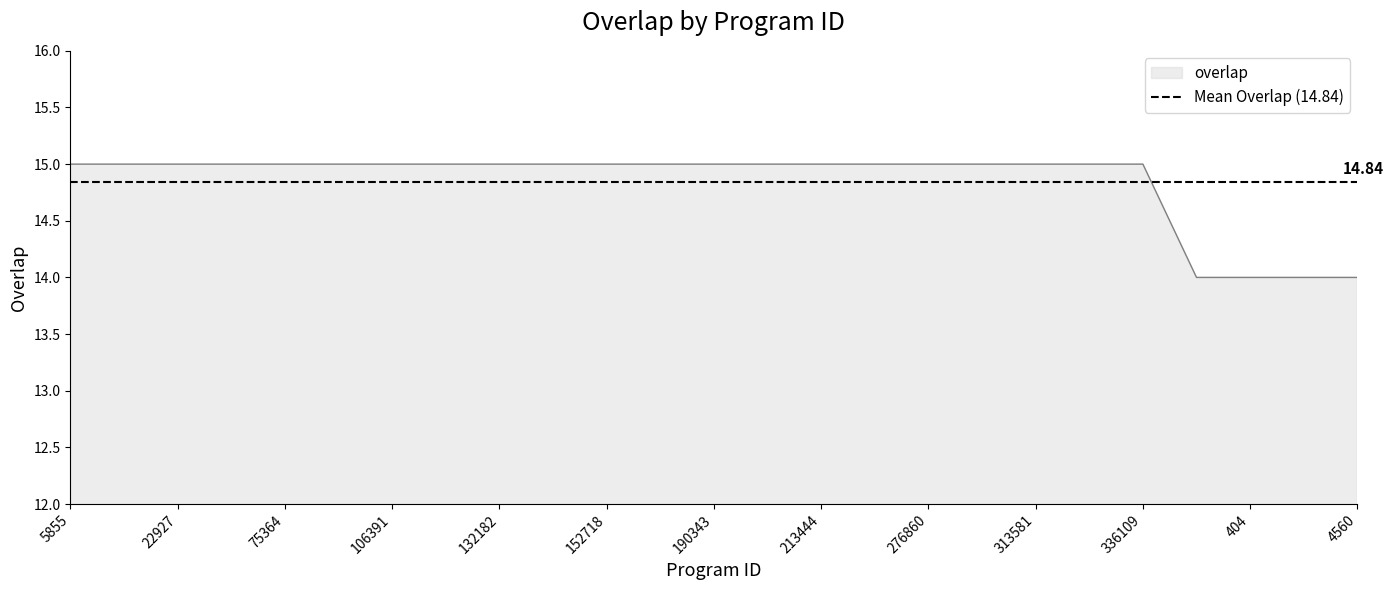

What value does the data have at 213444?

15